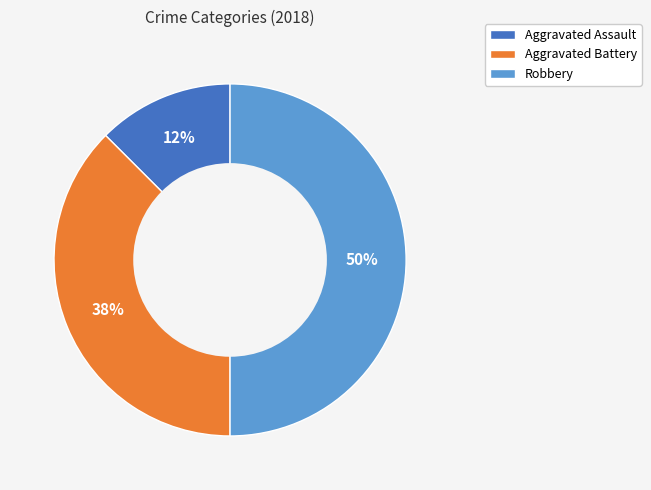

Which category has the smallest portion of the pie?

Aggravated Assault